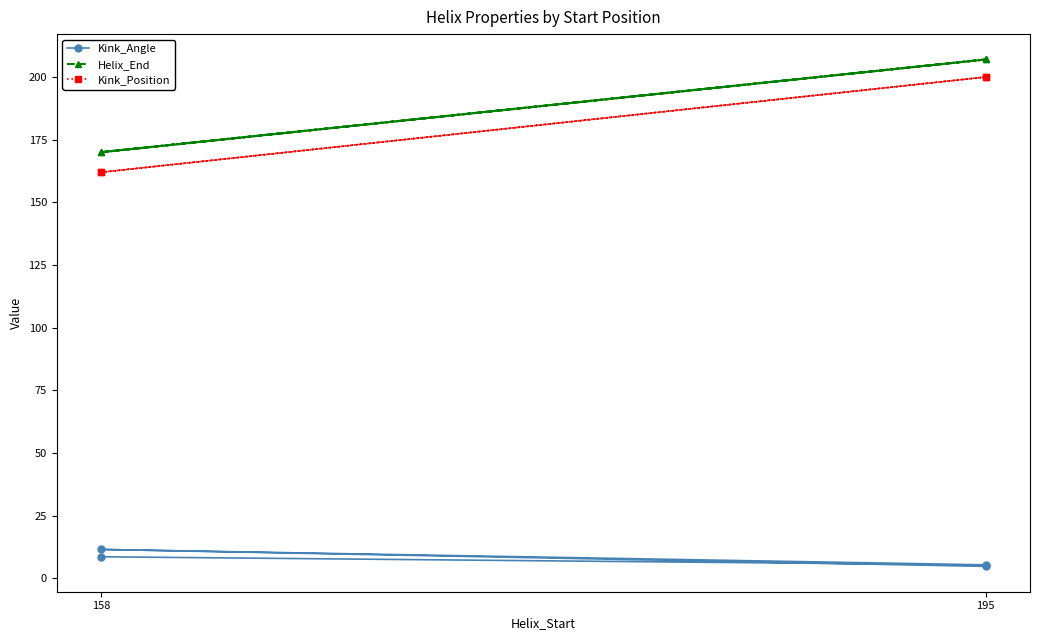

Which category has the lowest value in the Kink_Position series?

158